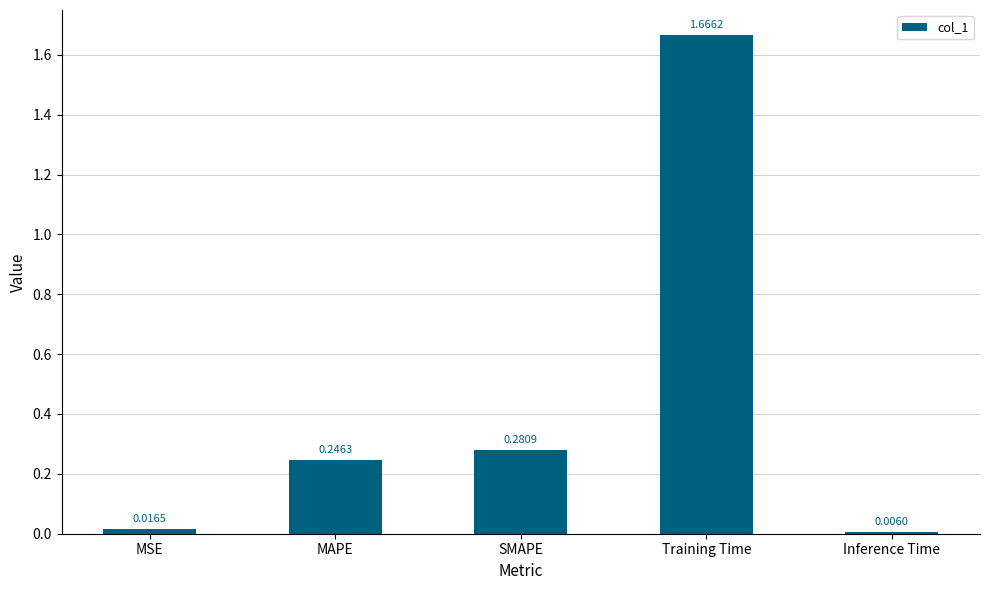

Rank the categories by value from lowest to highest.

Inference Time, MSE, MAPE, SMAPE, Training Time